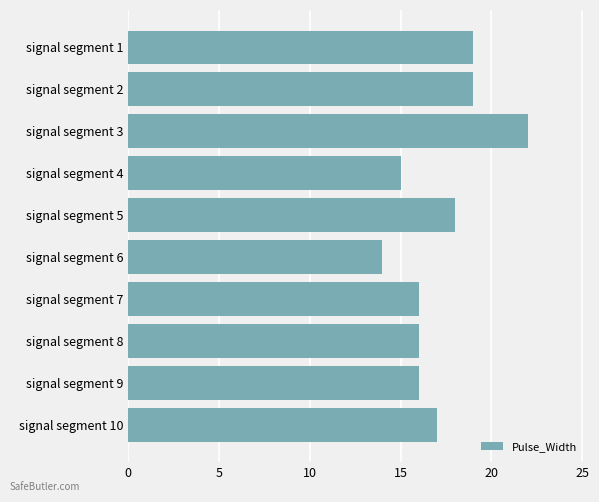

Between signal segment 8 and signal segment 10, which is larger?

signal segment 10